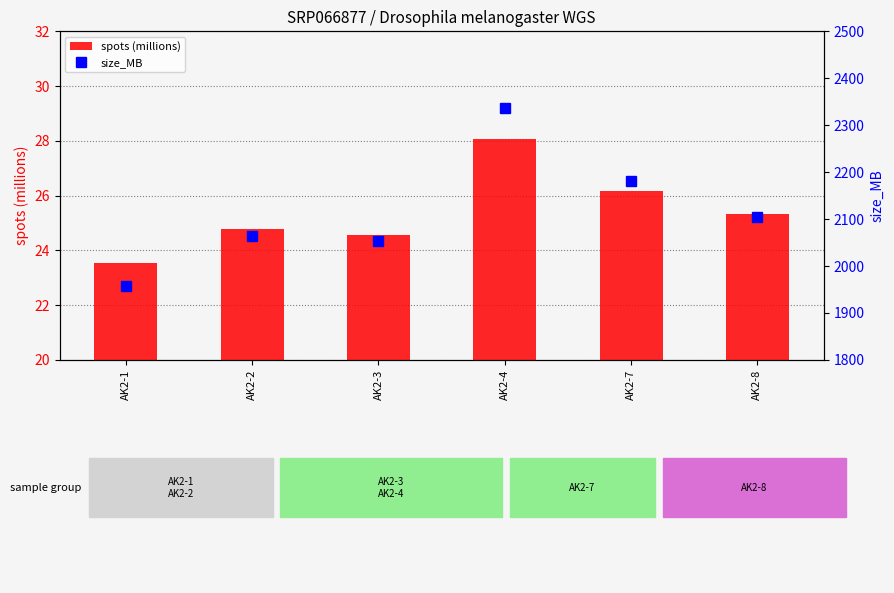

List the series in order of their peak value, lowest first.

spots (millions), size_MB